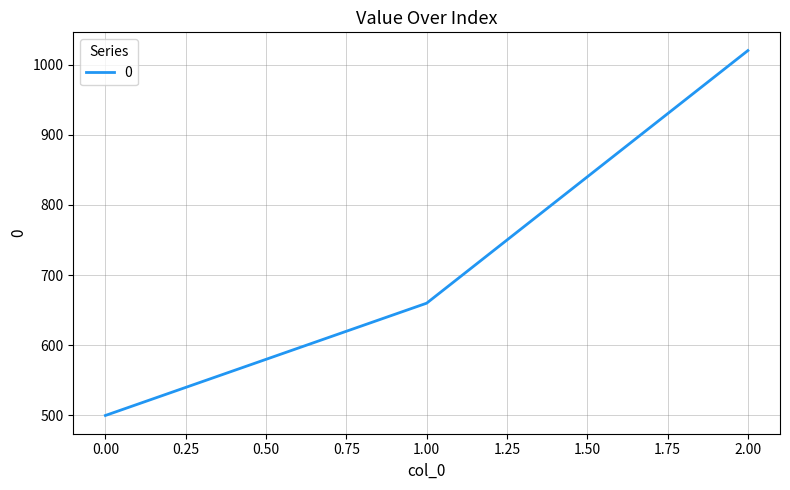

Which has a higher value, 2.00 or 1.00?

2.00